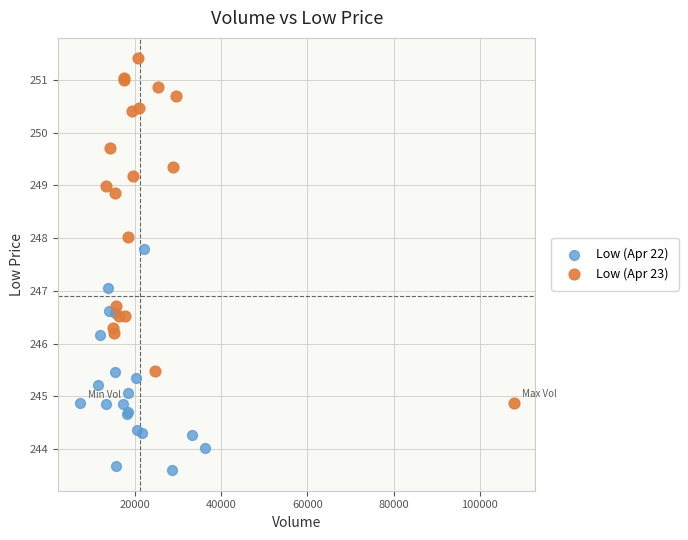

Which series has the widest spread of Y values?

Low (Apr 23)